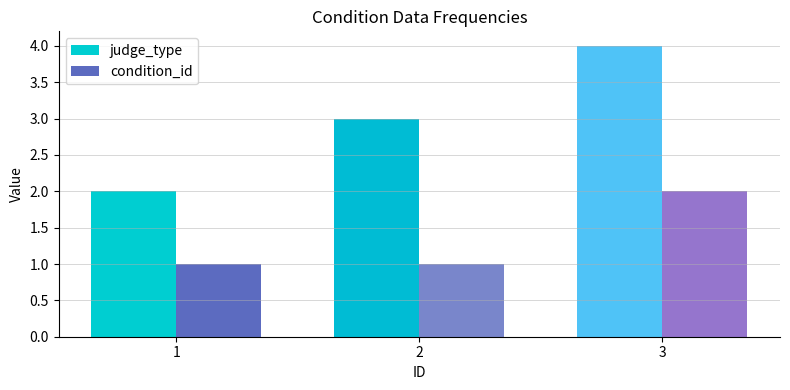

What is the value of the condition_id bar at the 2nd from the left?

1